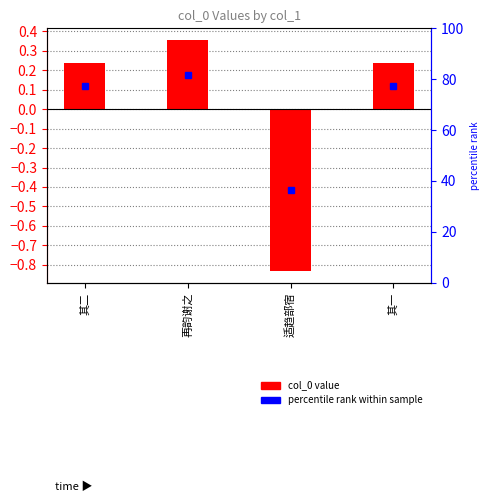

Which category has the highest value across all series?

再韵谢之